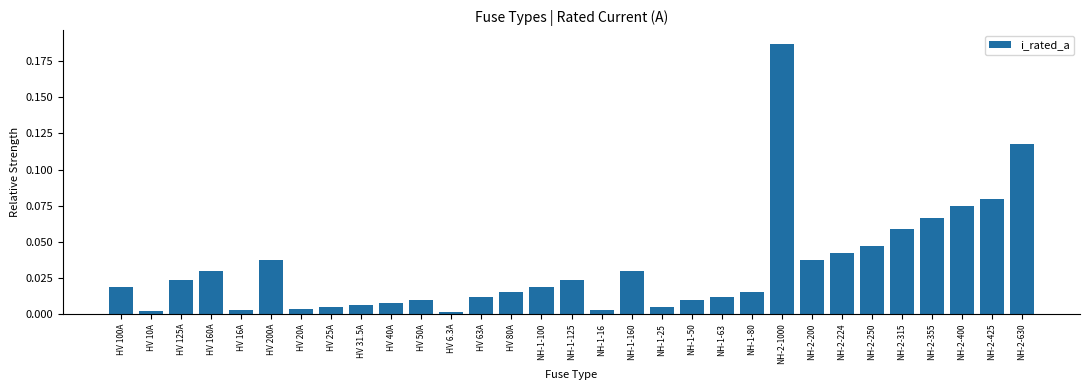

Does the chart contain stacked bars?

No